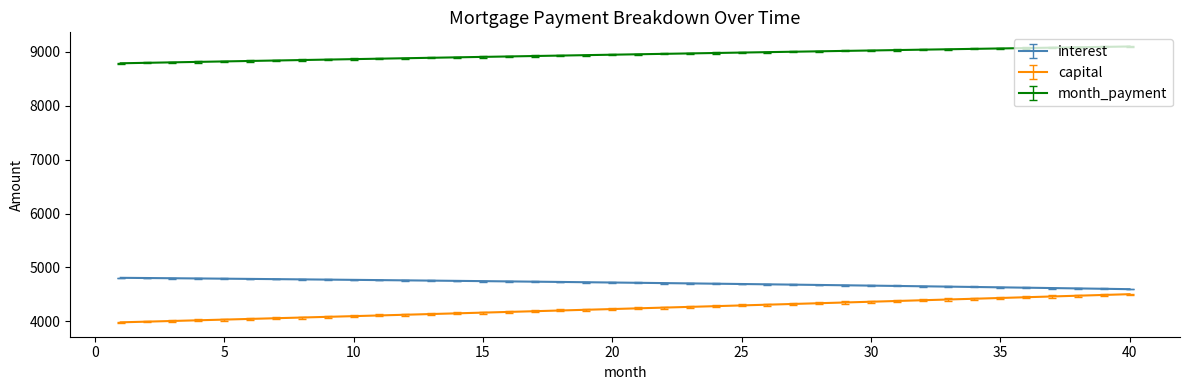

What is the maximum value shown in the chart?

9099.3